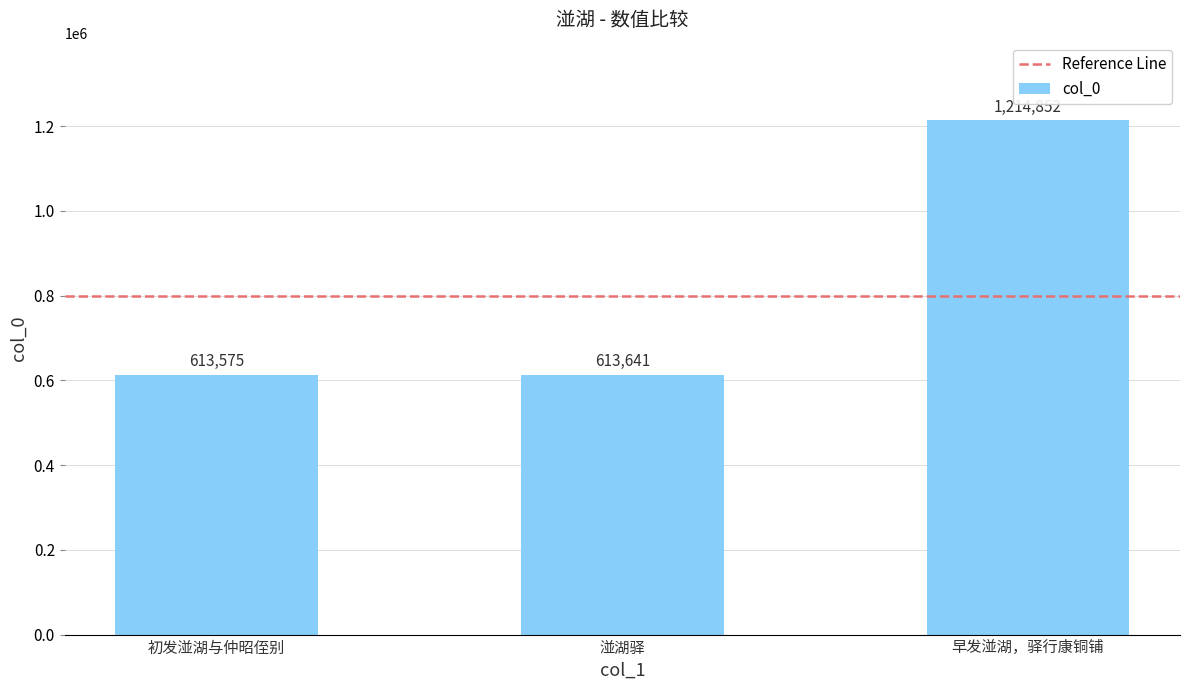

List the labels in order of value, largest first.

早发湴湖，驿行康铜铺, 湴湖驿, 初发湴湖与仲昭侄别